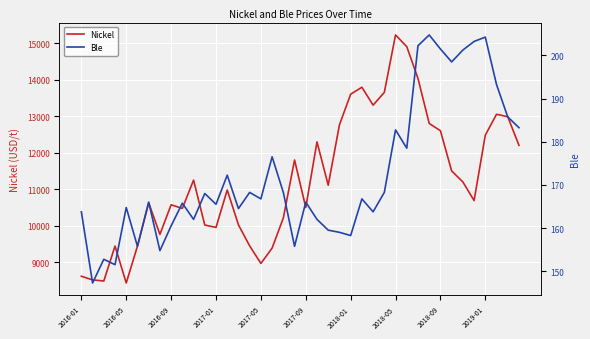

The value of Nickel at 2018-09 is 6048. True or false?

False